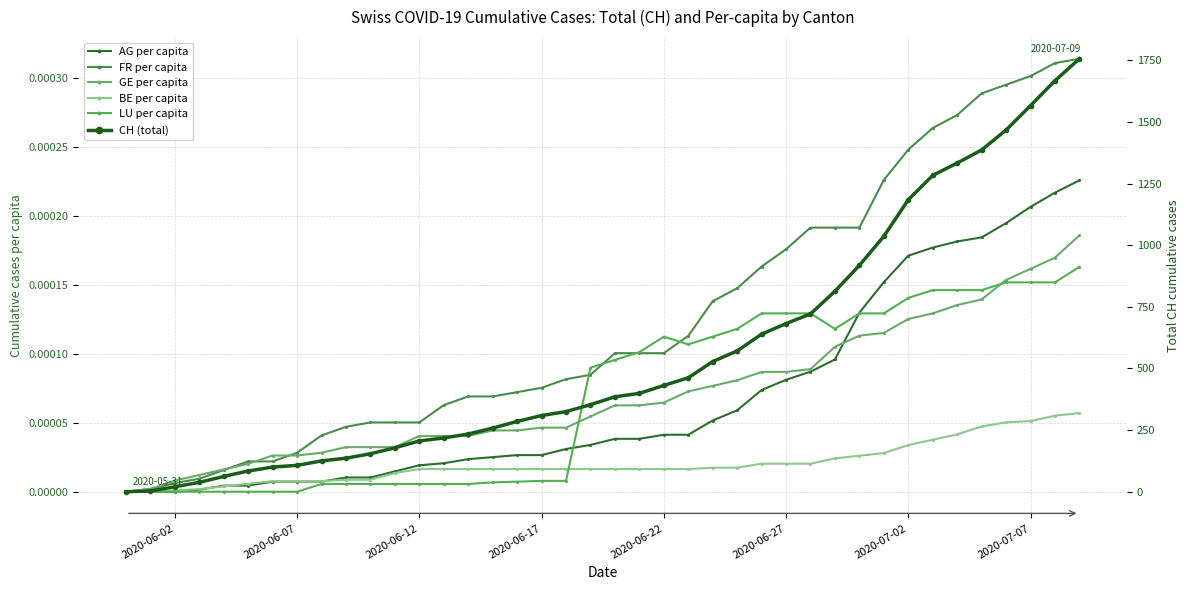

How many data points in AG per capita are above 0?

37